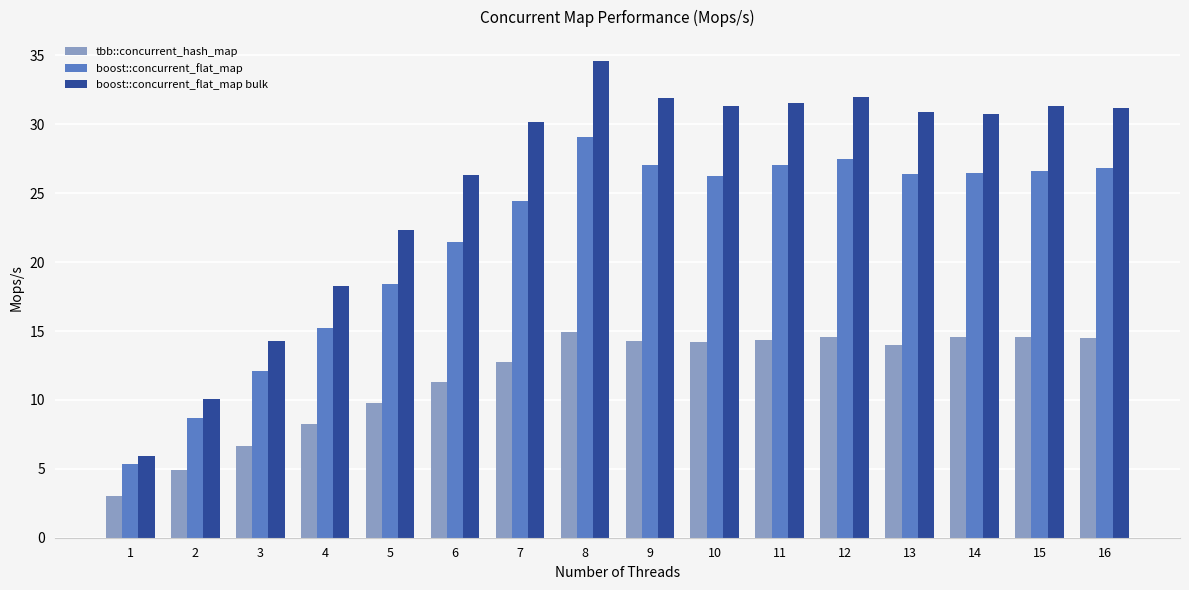

Does the chart contain stacked bars?

No